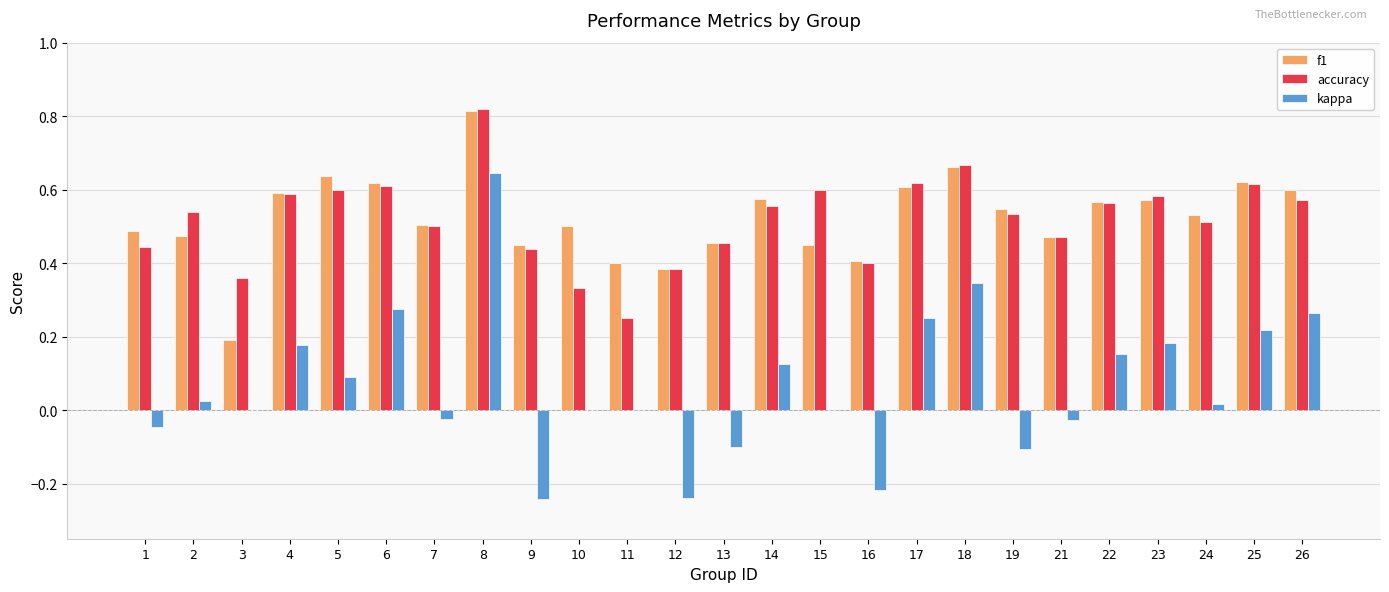

The value of kappa at 24 is 0.0. True or false?

True